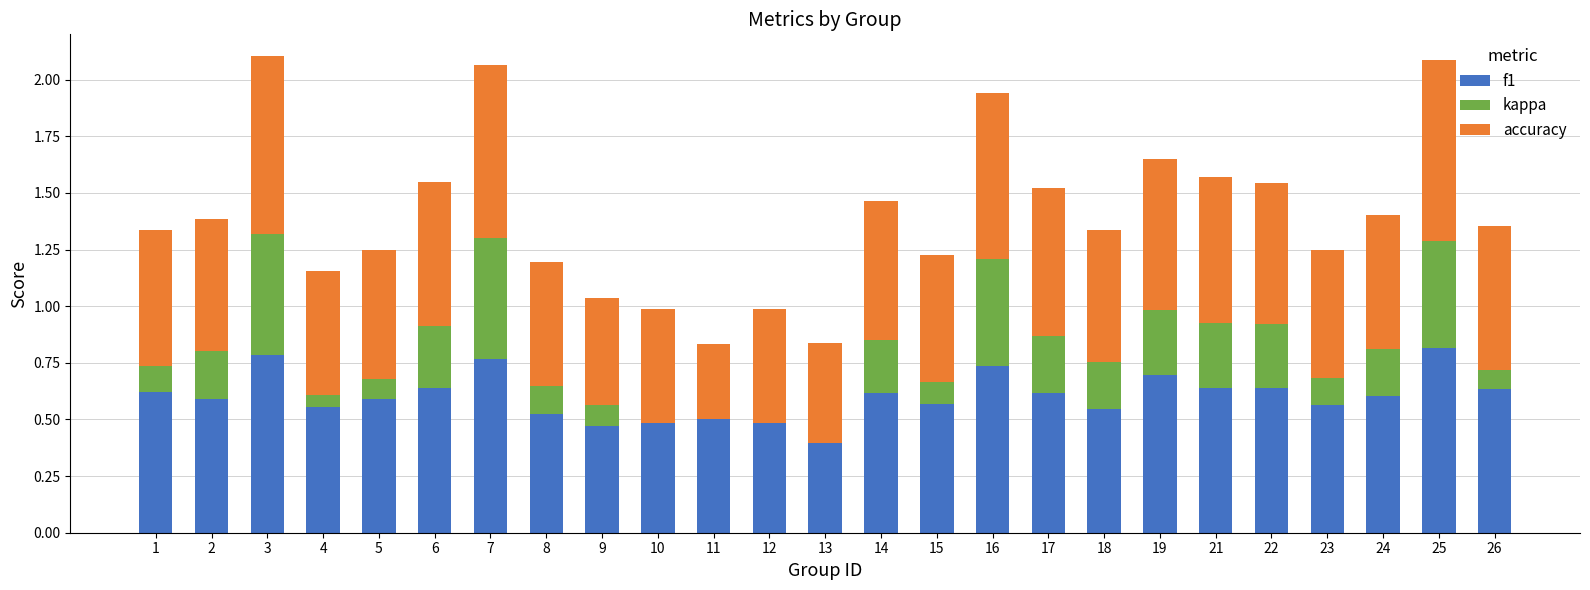

Rank the series at 5 from highest to lowest value.

f1, accuracy, kappa